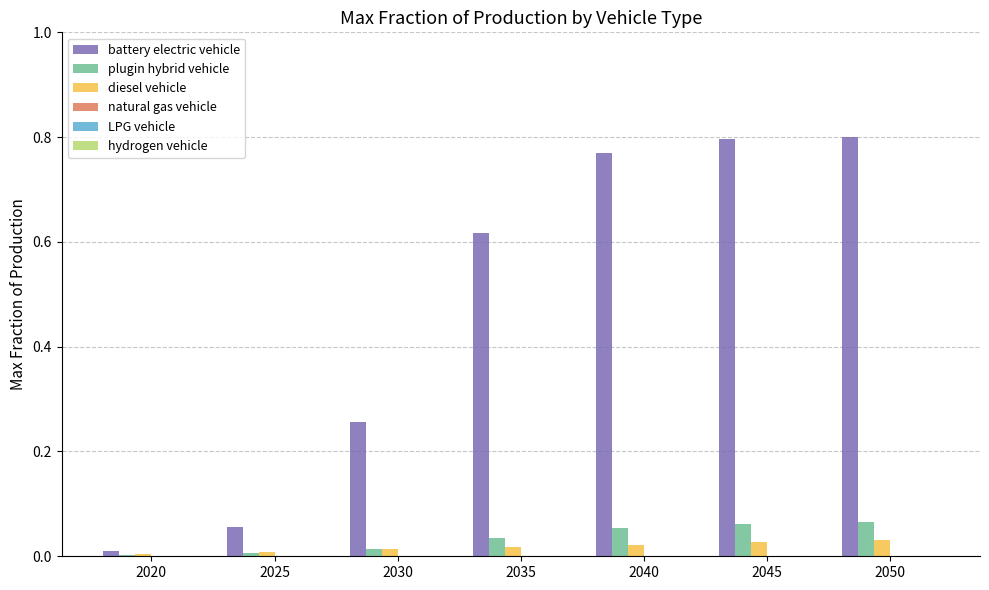

Reading left to right, what are all the values shown in this chart?

battery electric vehicle: 0.0	0.1	0.3	0.6	0.8	0.8	0.8
plugin hybrid vehicle: 0.0	0.0	0.0	0.0	0.1	0.1	0.1
diesel vehicle: 0.0	0.0	0.0	0.0	0.0	0.0	0.0
natural gas vehicle: 0.0	0.0	0.0	0.0	0.0	0.0	0.0
LPG vehicle: 0.0	0.0	0.0	0.0	0.0	0.0	0.0
hydrogen vehicle: 0.0	0.0	0.0	0.0	0.0	0.0	0.0